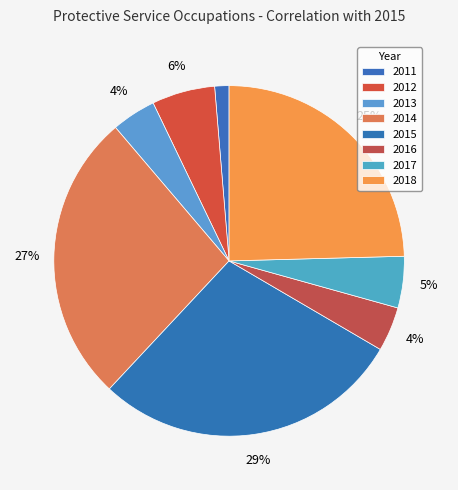

How many slices are in this pie chart?

8